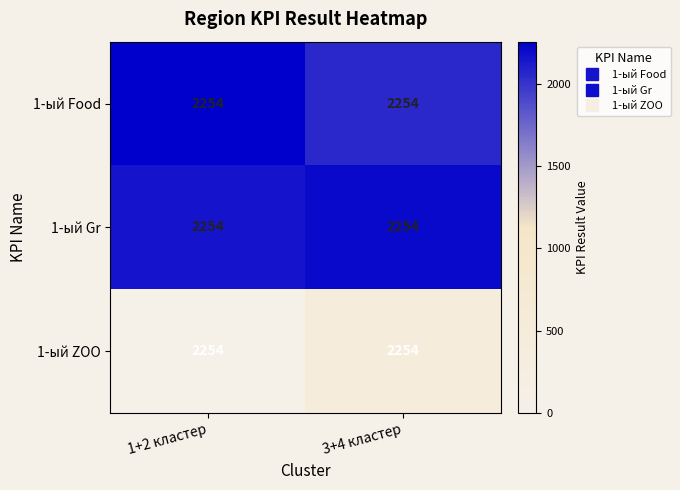

How many distinct data groups are displayed?

3